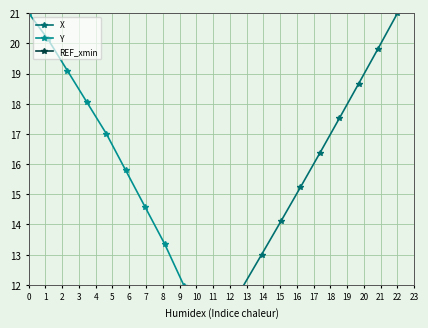

Which series changed the most between 7 and 17?

Y